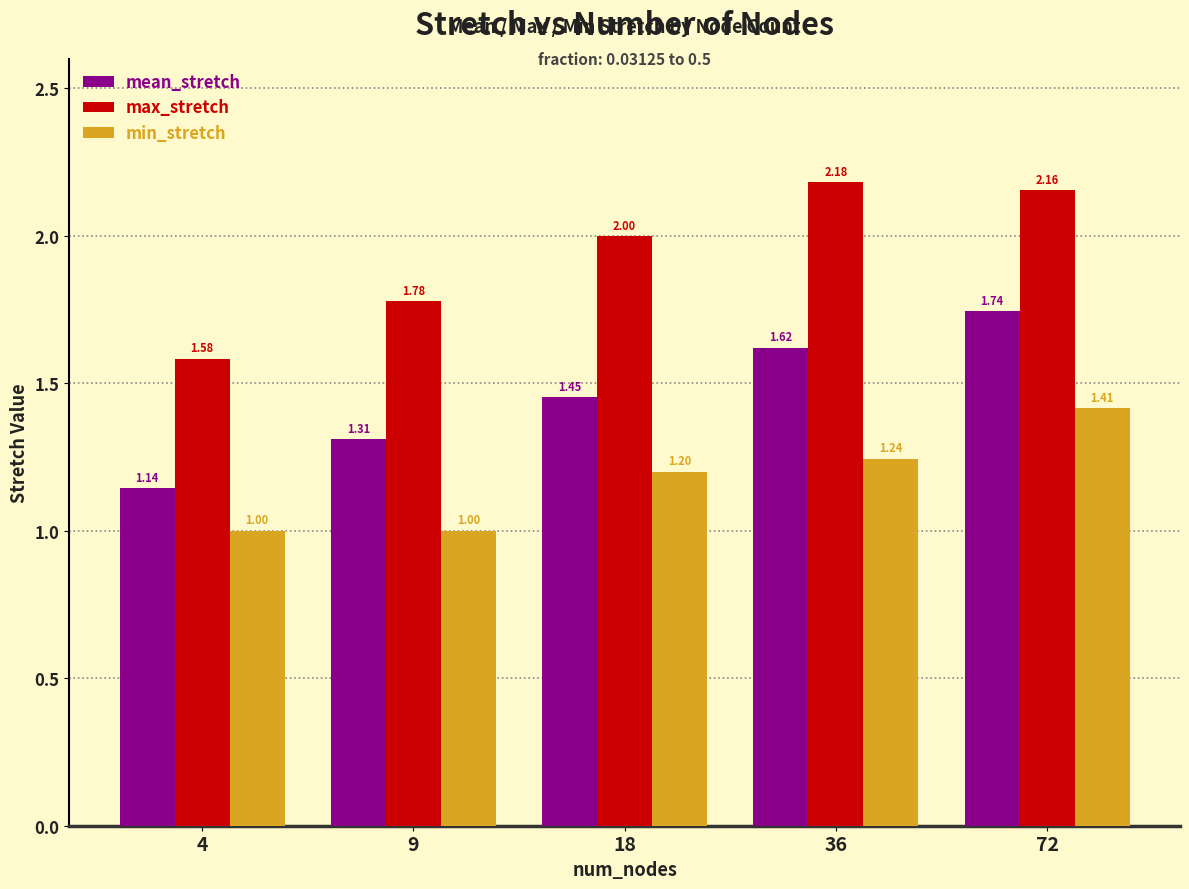

At 18, list the series in order from smallest to largest.

min_stretch, mean_stretch, max_stretch